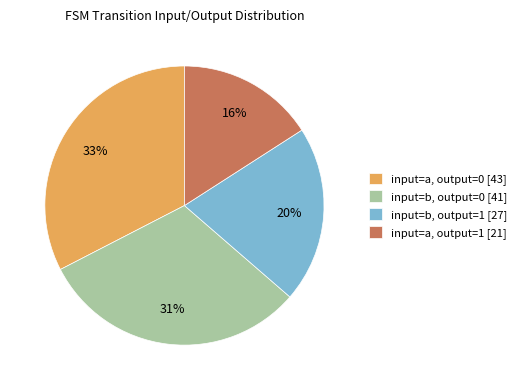

Rank the categories by value from highest to lowest.

input=a, output=0, input=b, output=0, input=b, output=1, input=a, output=1